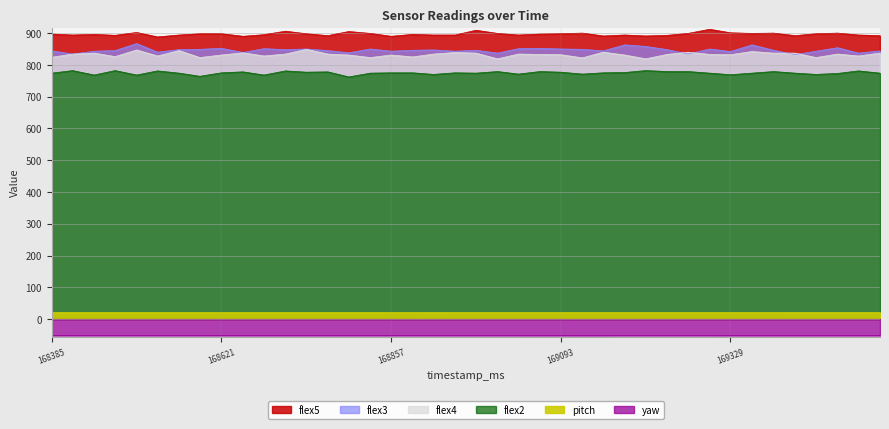

Reading left to right, what are all the values shown in this chart?

flex5: 897.0	894.0	896.0	893.0	902.0	888.0	894.0	898.0	898.0	890.0	895.0	906.0	898.0	892.0	905.0	899.0	890.0	896.0	894.0	894.0	909.0	899.0	894.0	897.0	898.0	900.0	891.0	894.0	891.0	893.0	899.0	912.0	901.0	899.0	900.0	892.0	898.0	900.0	894.0	892.0
flex3: 844.0	834.0	843.0	845.0	867.0	840.0	848.0	849.0	852.0	839.0	851.0	848.0	850.0	845.0	838.0	850.0	843.0	846.0	847.0	843.0	846.0	837.0	851.0	852.0	850.0	849.0	844.0	863.0	858.0	848.0	834.0	850.0	842.0	863.0	846.0	832.0	843.0	854.0	837.0	844.0
flex4: 824.0	834.0	837.0	826.0	847.0	828.0	845.0	823.0	831.0	838.0	828.0	834.0	849.0	834.0	831.0	823.0	831.0	825.0	834.0	839.0	837.0	819.0	834.0	833.0	832.0	822.0	840.0	831.0	819.0	833.0	840.0	833.0	832.0	842.0	837.0	837.0	823.0	834.0	828.0	837.0
flex2: 774.0	782.0	768.0	782.0	768.0	781.0	774.0	764.0	775.0	778.0	768.0	781.0	777.0	778.0	762.0	774.0	775.0	775.0	770.0	775.0	774.0	779.0	771.0	779.0	777.0	771.0	775.0	776.0	782.0	779.0	779.0	774.0	769.0	774.0	779.0	774.0	770.0	773.0	781.0	774.0
pitch: 20.8	20.8	20.8	20.8	20.8	20.8	20.8	20.8	20.8	20.8	20.8	20.8	20.8	20.8	20.8	20.8	20.8	20.8	20.8	20.8	20.7	20.8	20.8	20.7	20.7	20.8	20.7	20.7	20.8	20.8	20.8	20.8	20.8	20.7	20.8	20.8	20.8	20.8	20.8	20.8
yaw: -52.0	-52.0	-52.0	-52.0	-52.0	-52.0	-52.0	-52.0	-52.0	-52.0	-52.0	-52.0	-52.0	-52.0	-52.0	-52.0	-52.0	-52.0	-52.0	-52.0	-52.0	-52.0	-52.0	-52.0	-52.1	-52.1	-52.1	-52.0	-52.0	-52.0	-52.0	-52.0	-52.1	-52.1	-52.1	-52.1	-52.1	-52.1	-52.1	-52.1